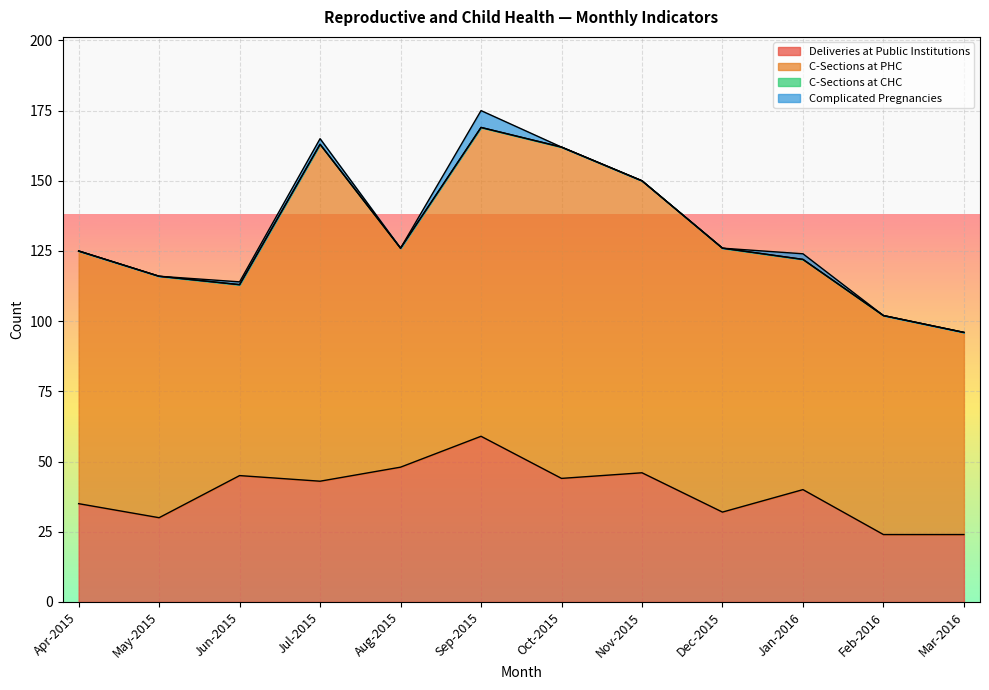

How many data points in C-Sections at PHC are less than 90?

6